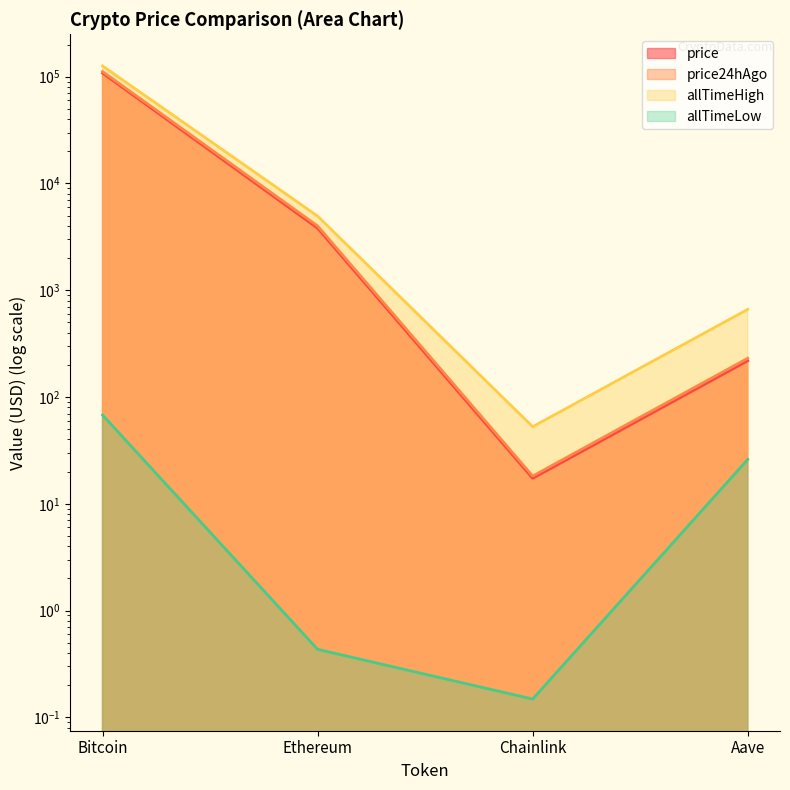

In price, how many points are lower than both neighbors (excluding endpoints)?

1